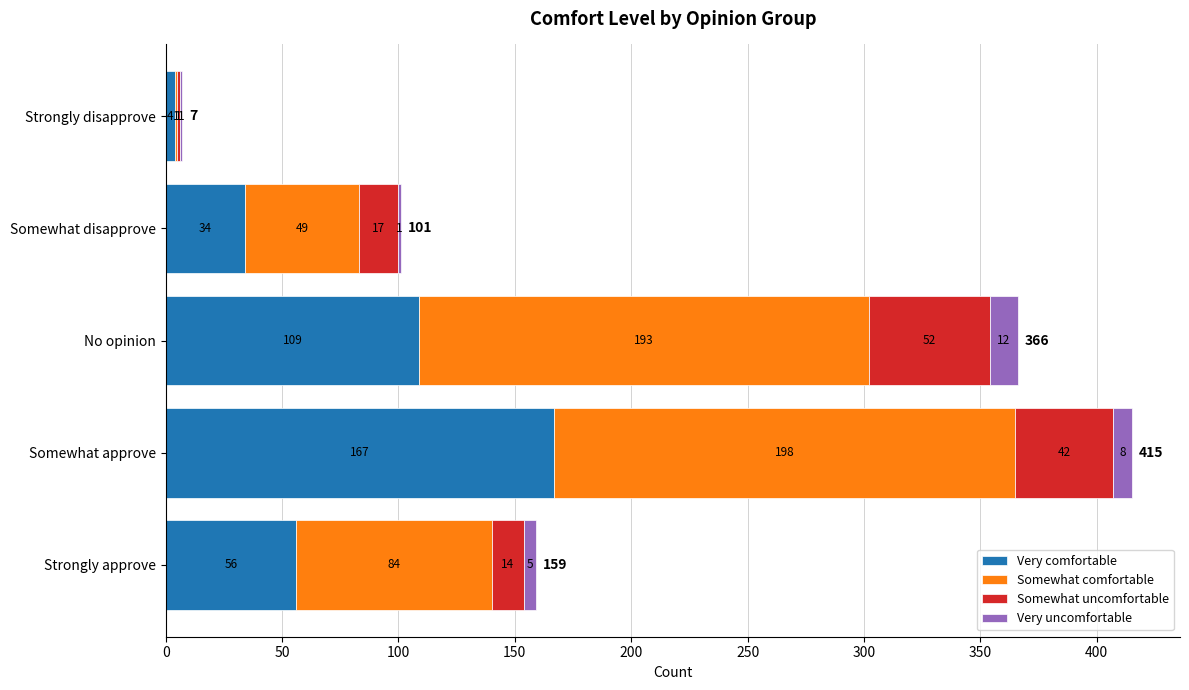

What is the sum of the Very comfortable values at Strongly disapprove and Strongly approve?

60